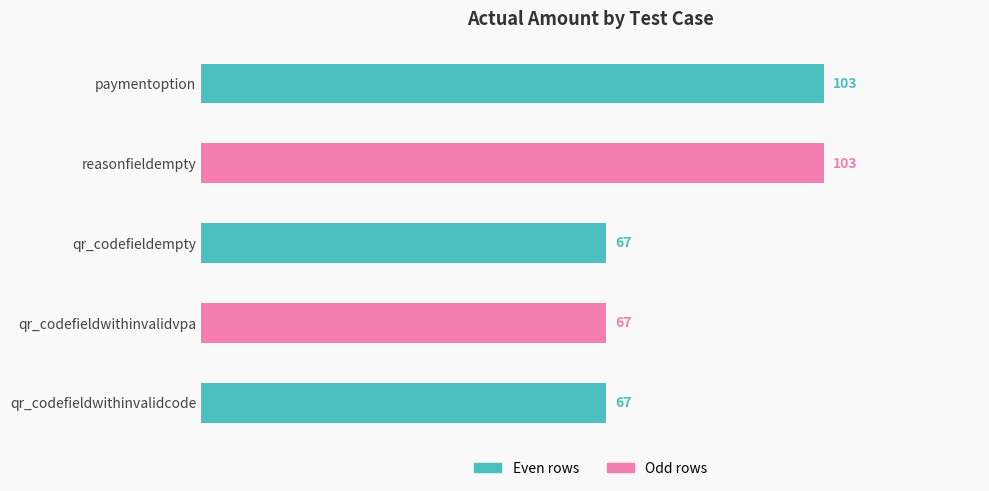

What is the average value?

81